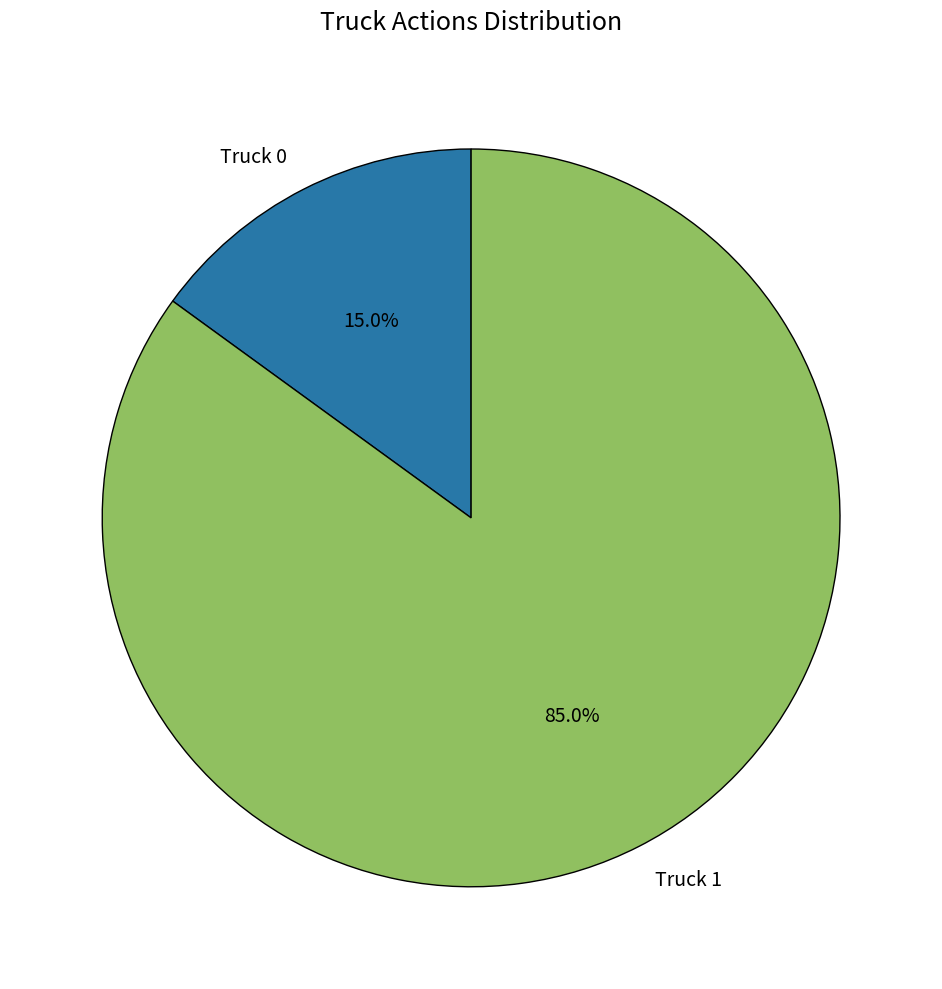

How many segments does this pie chart have?

2